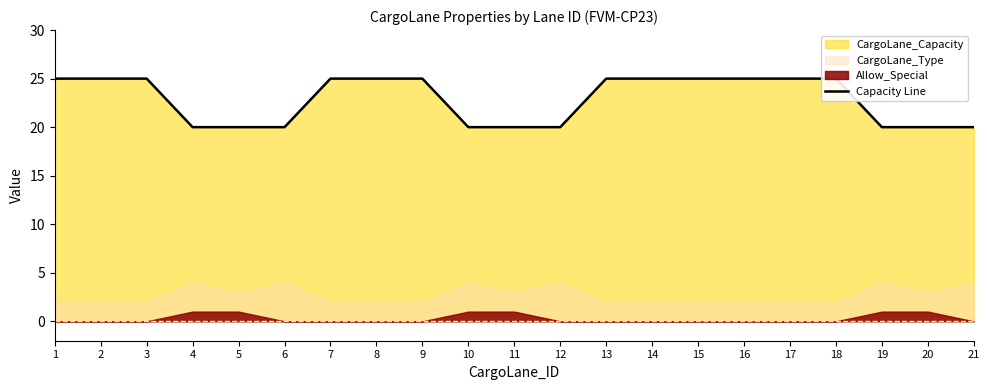

Which has a higher value, 15 or 18?

15